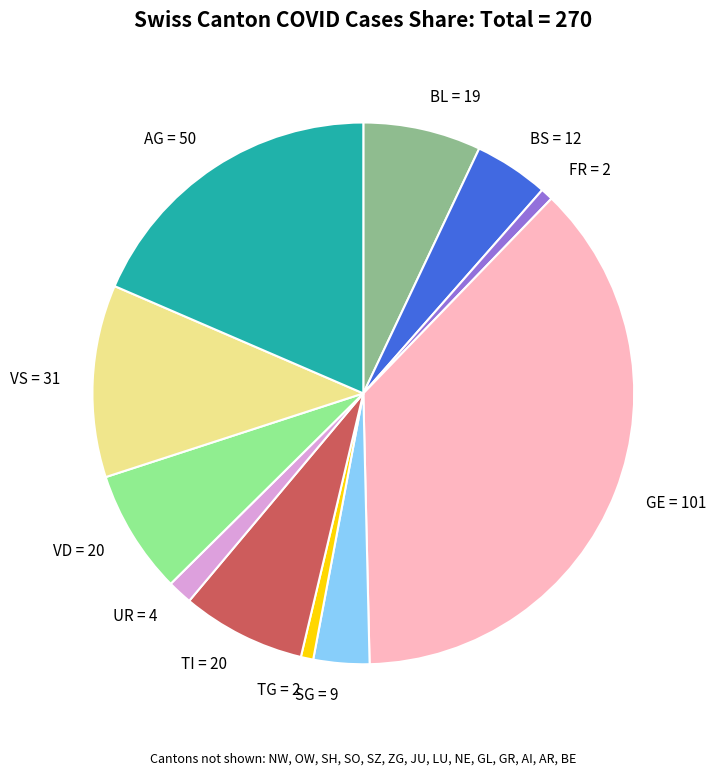

Which slice is the largest?

GE = 101